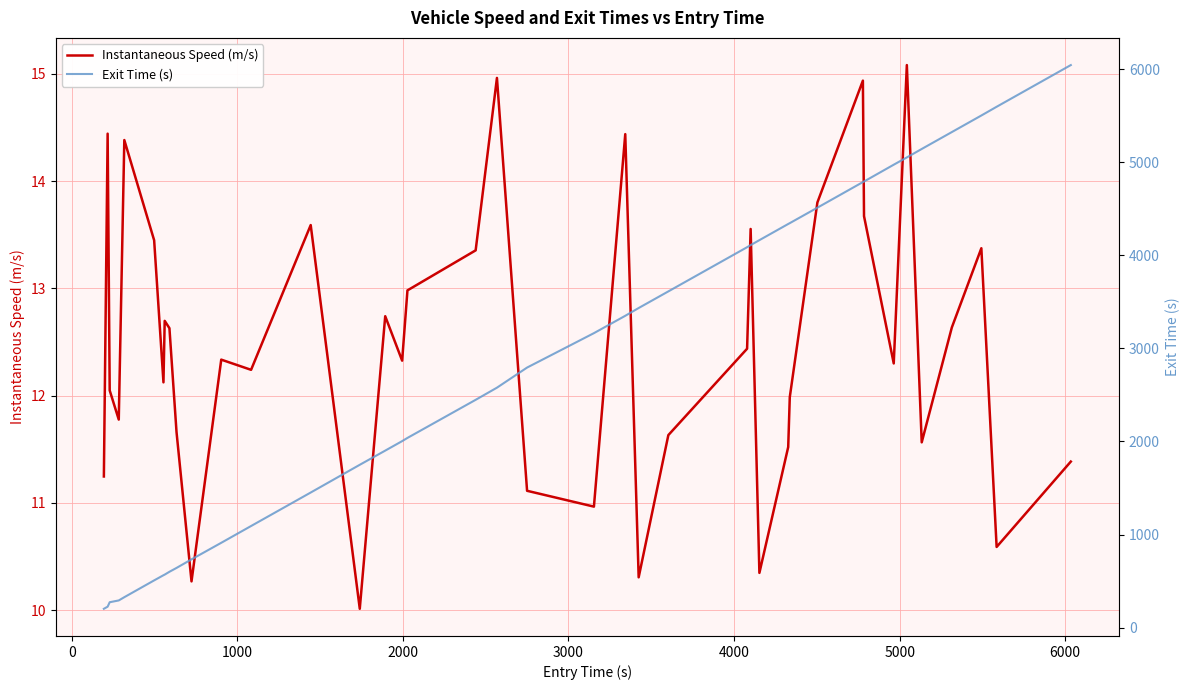

What is the maximum value for Instantaneous Speed (m/s)?

15.1